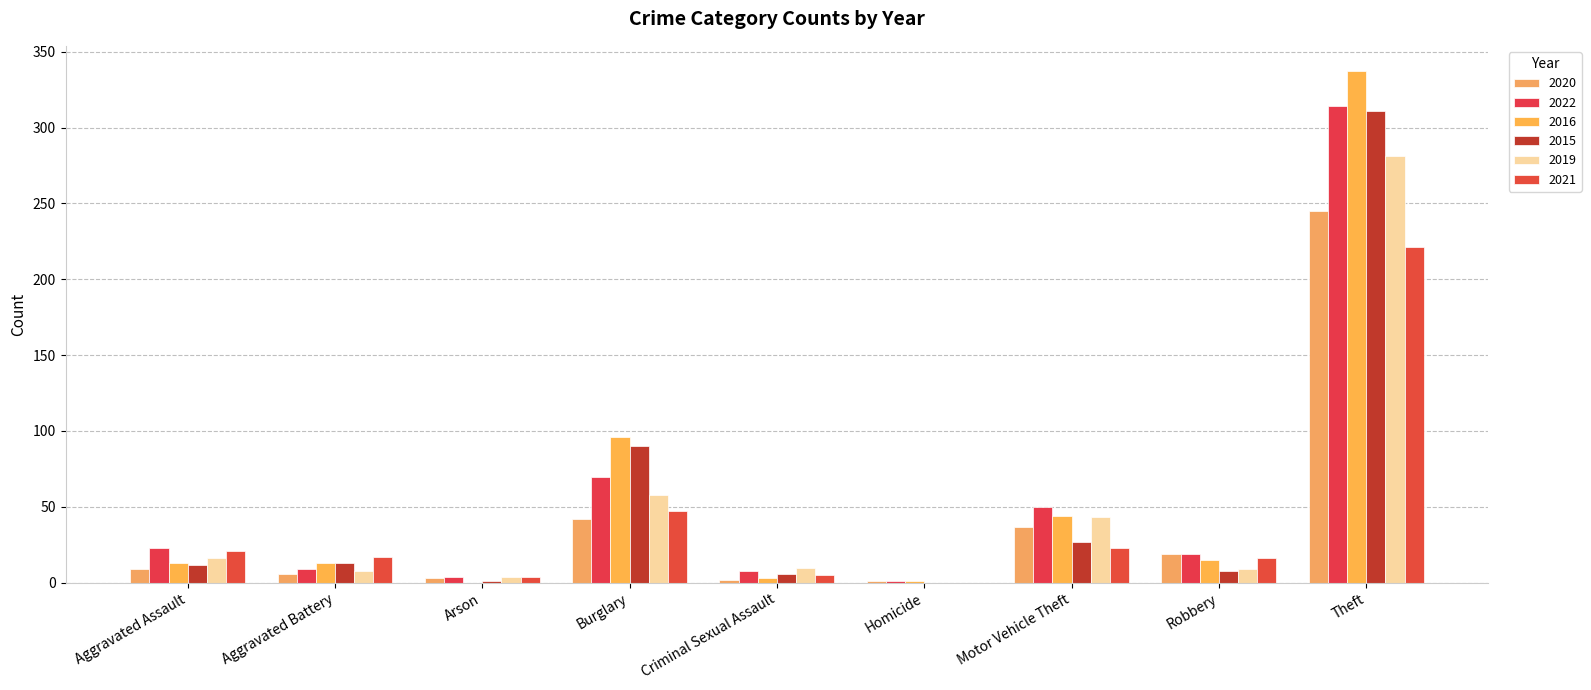

At Burglary, list the series in order from largest to smallest.

2016, 2015, 2022, 2019, 2021, 2020